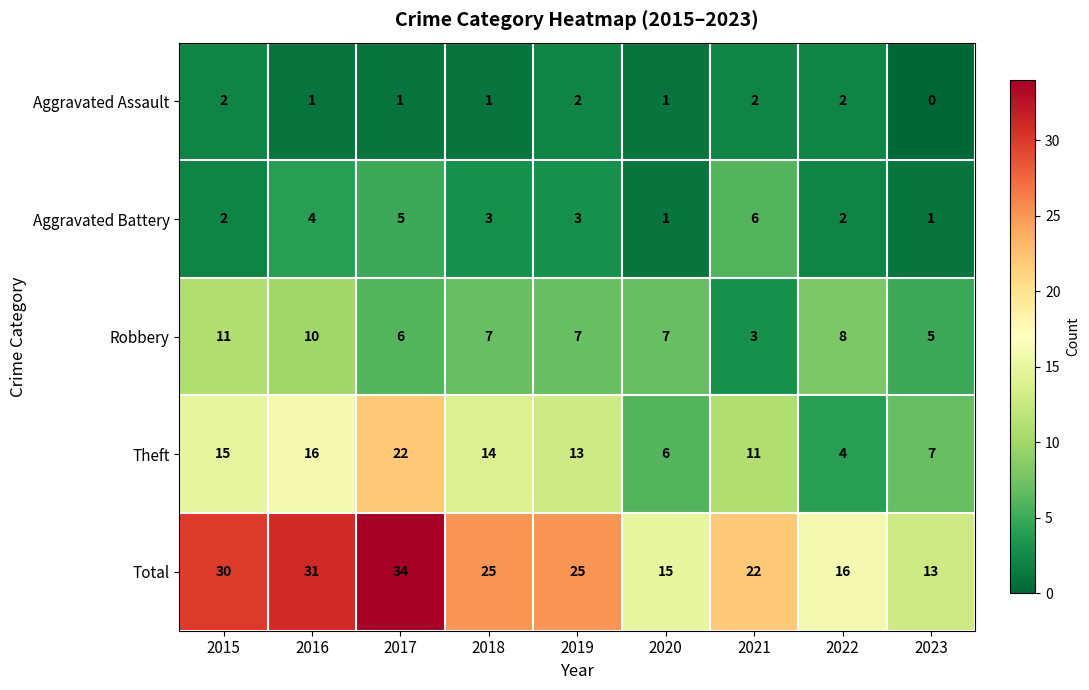

Which category has the lowest value across all series?

2023